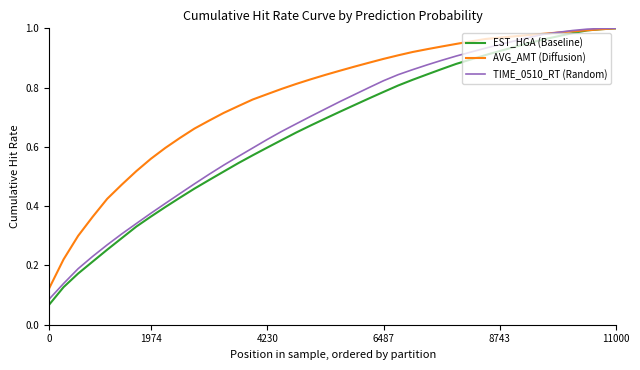

Rank the series by their average value, from lowest to highest.

EST_HGA (Baseline), TIME_0510_RT (Random), AVG_AMT (Diffusion)